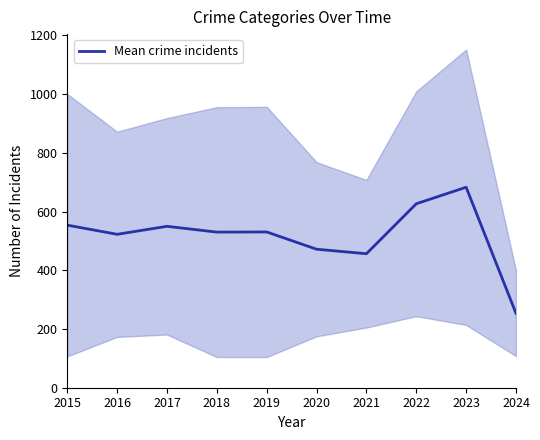

What is the difference between the second highest and minimum values?

373.2